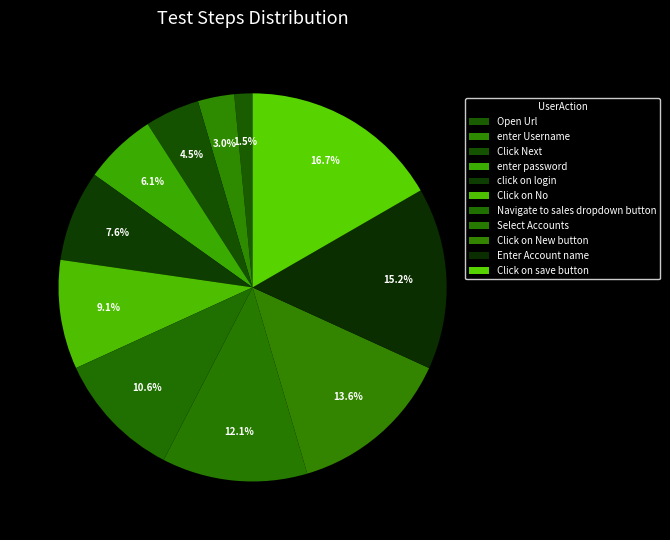

To the nearest percent, what is the combined percentage of Click on New button and Select Accounts?

26%